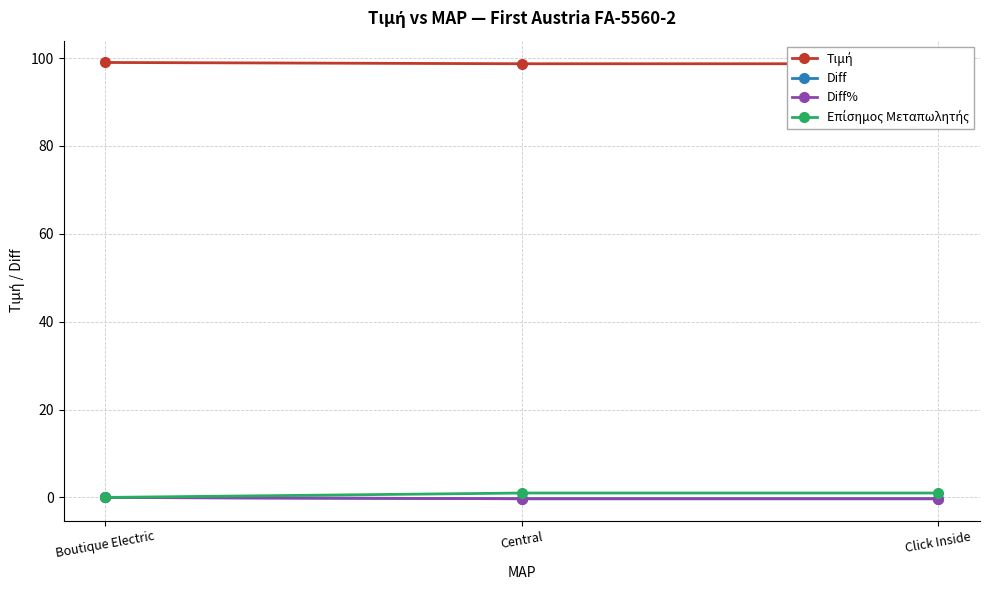

What is the total value across all series at Click Inside?

99.1